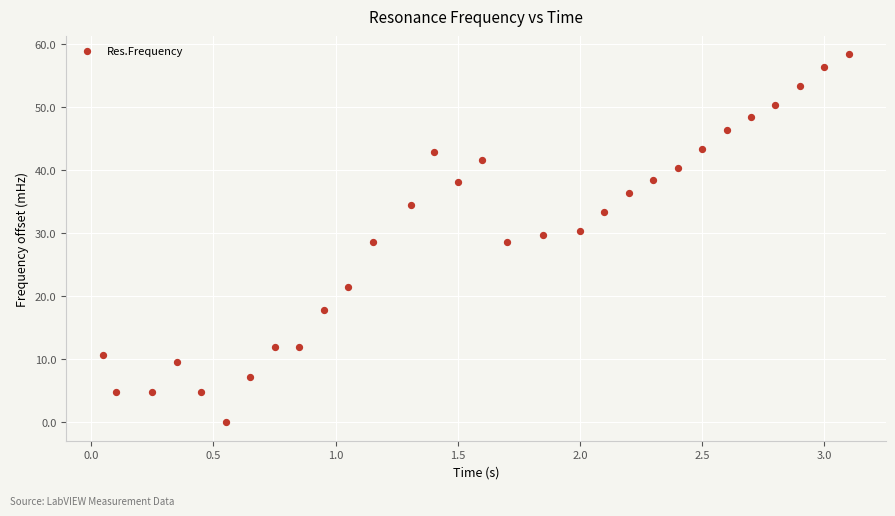

What is the range of Y values (max minus min)?

58.4